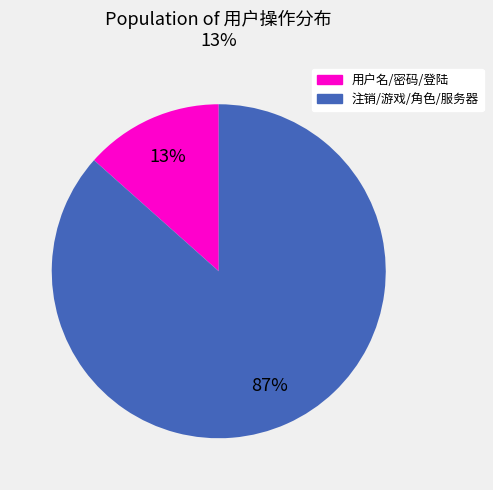

Combined, do 注销/游戏/角色/服务器 and 用户名/密码/登陆 account for over 50%?

Yes